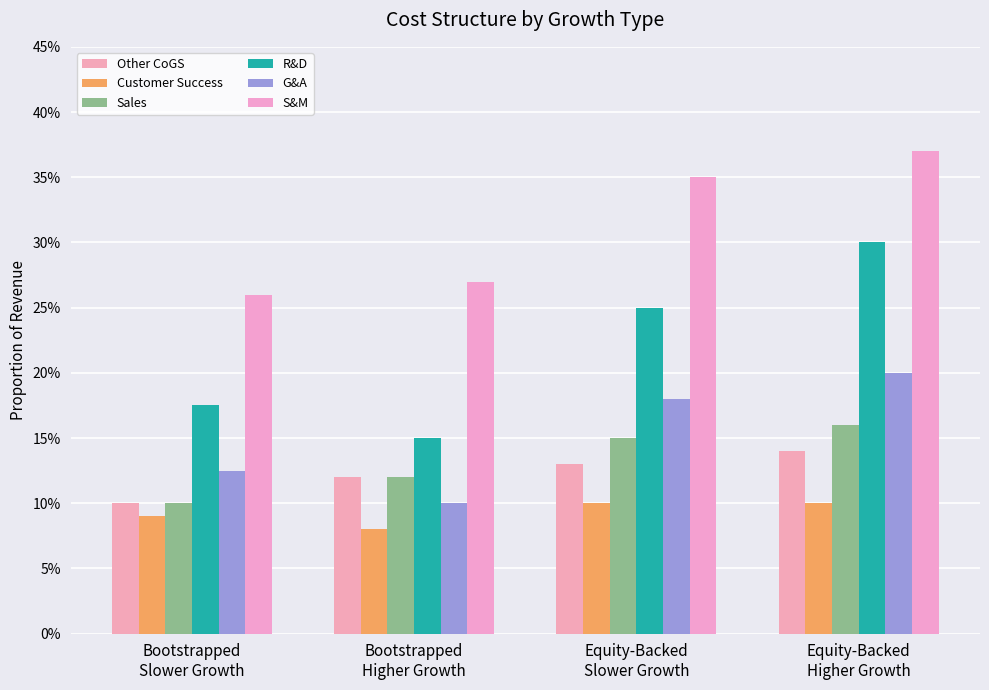

True or false: R&D has a value of 0.1 at Bootstrapped
Slower Growth.

False